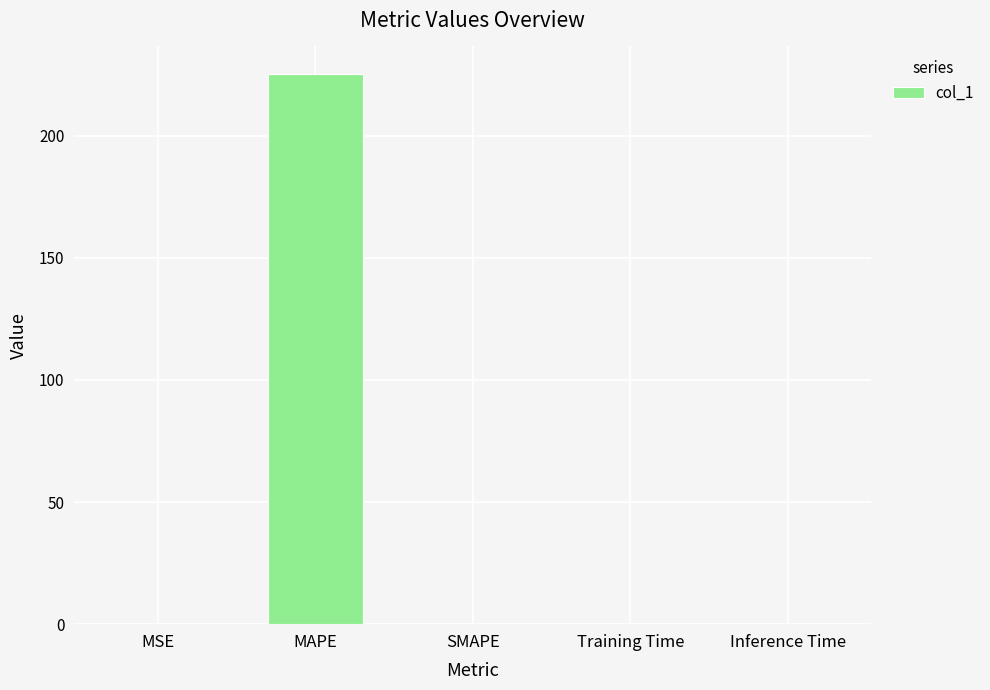

Between Training Time and MAPE, which is larger?

MAPE